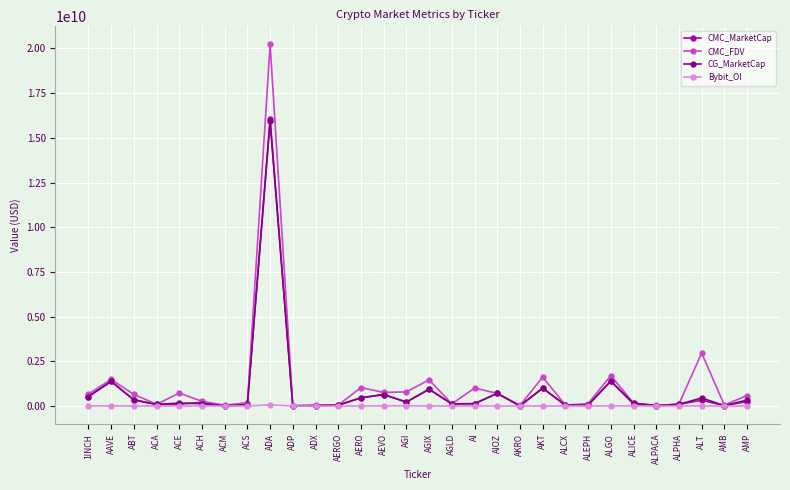

What is the label of the 16th point from the right?

AGI